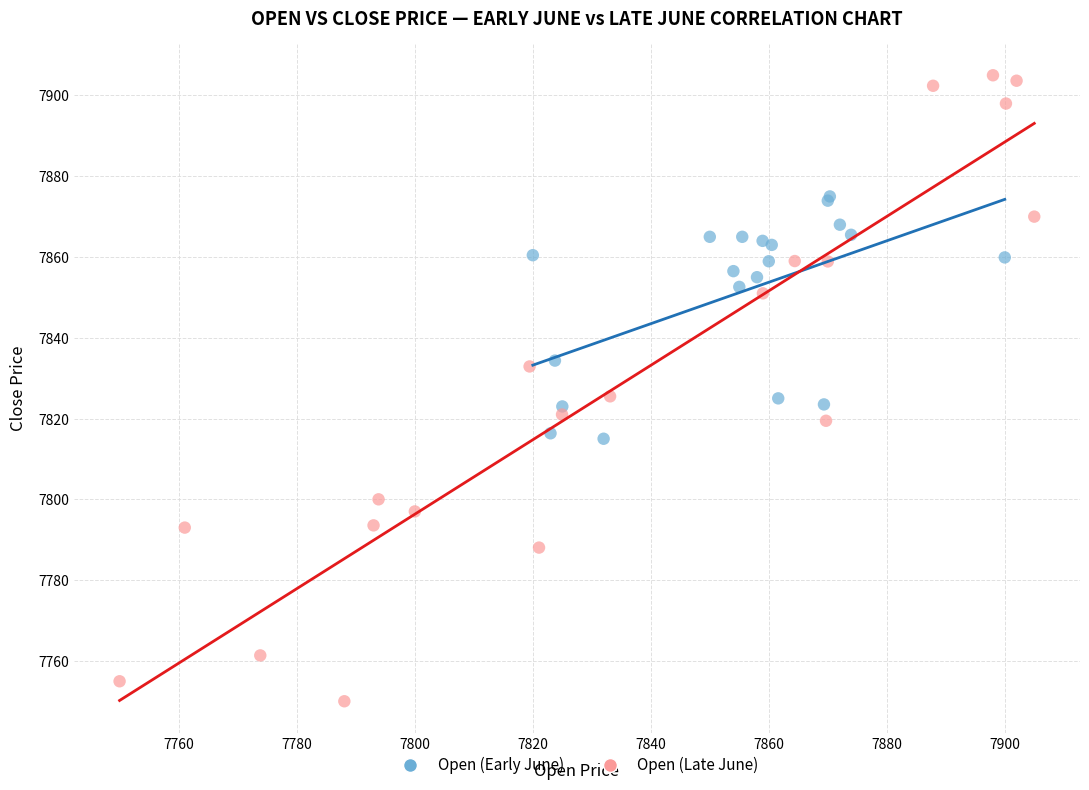

Which series has the widest spread of Y values?

Open (Late June)